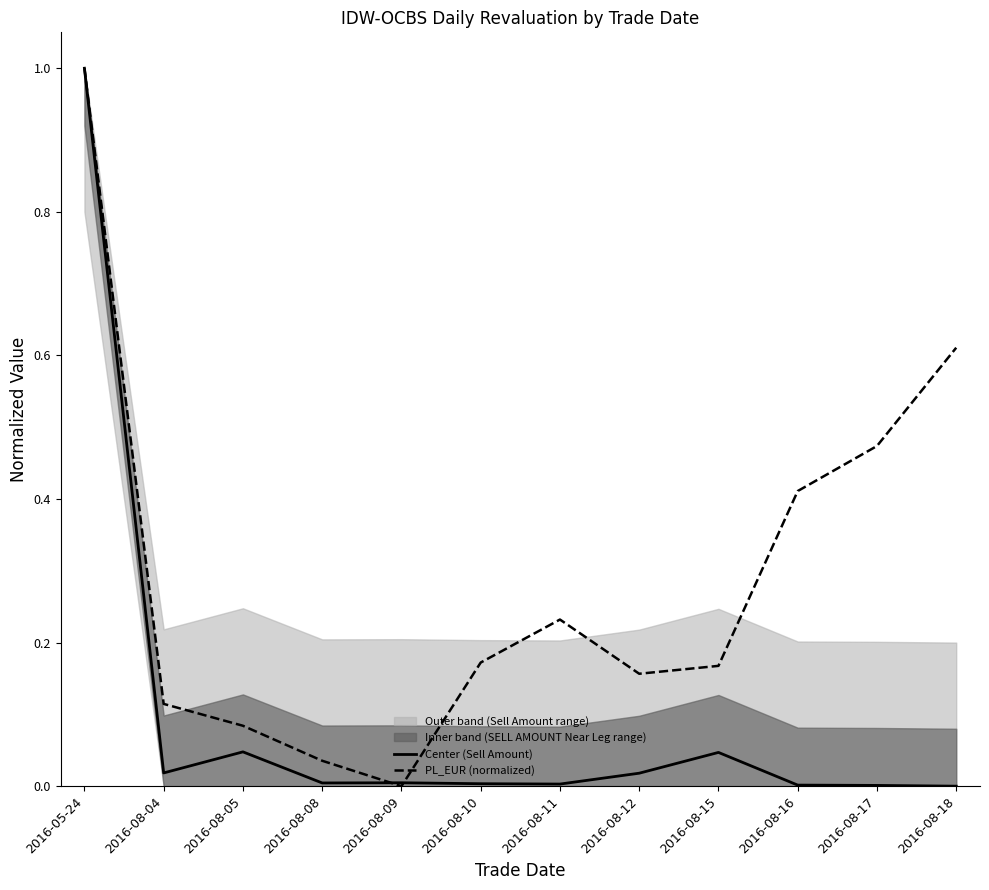

How many values in the PL_EUR (normalized) series exceed 0?

11